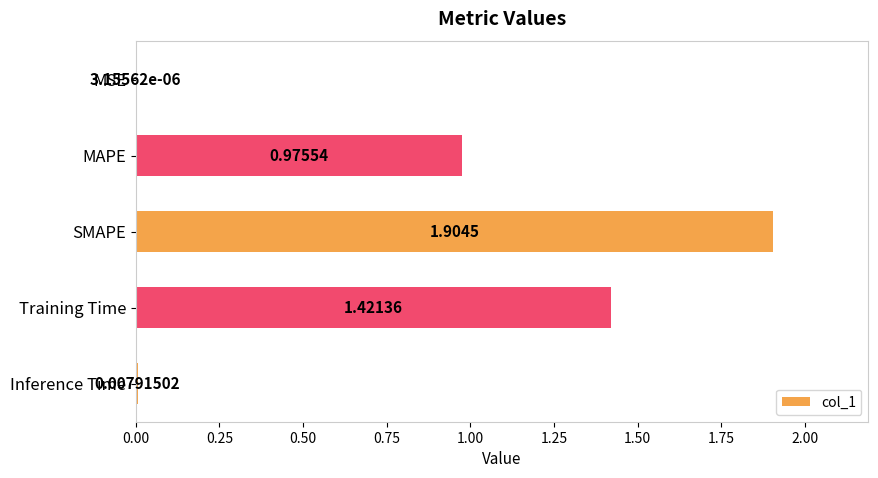

What is the sum of all values?

4.3